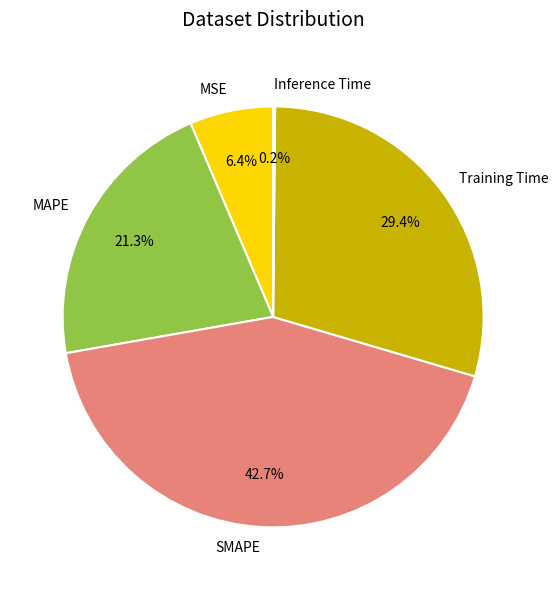

What is the largest slice in the pie chart?

SMAPE